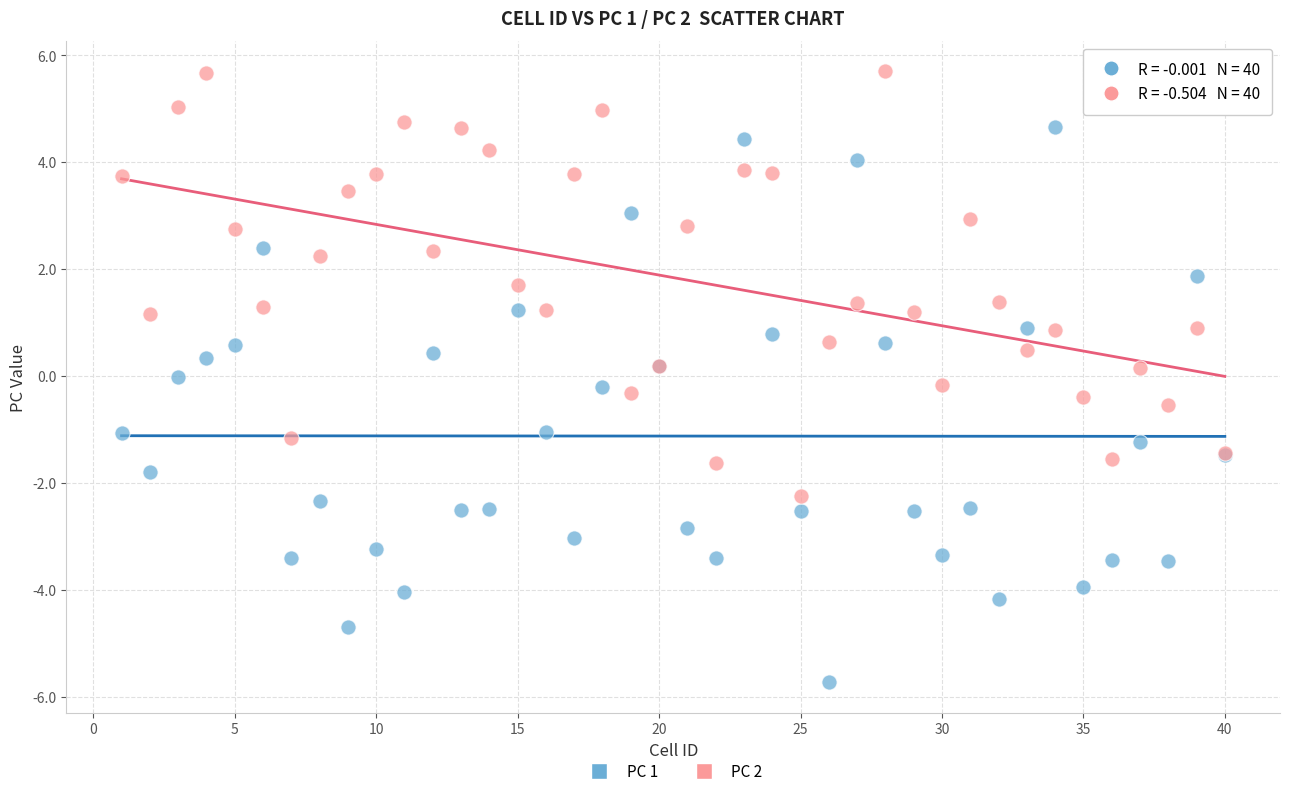

Which series has the widest spread of Y values?

PC 1